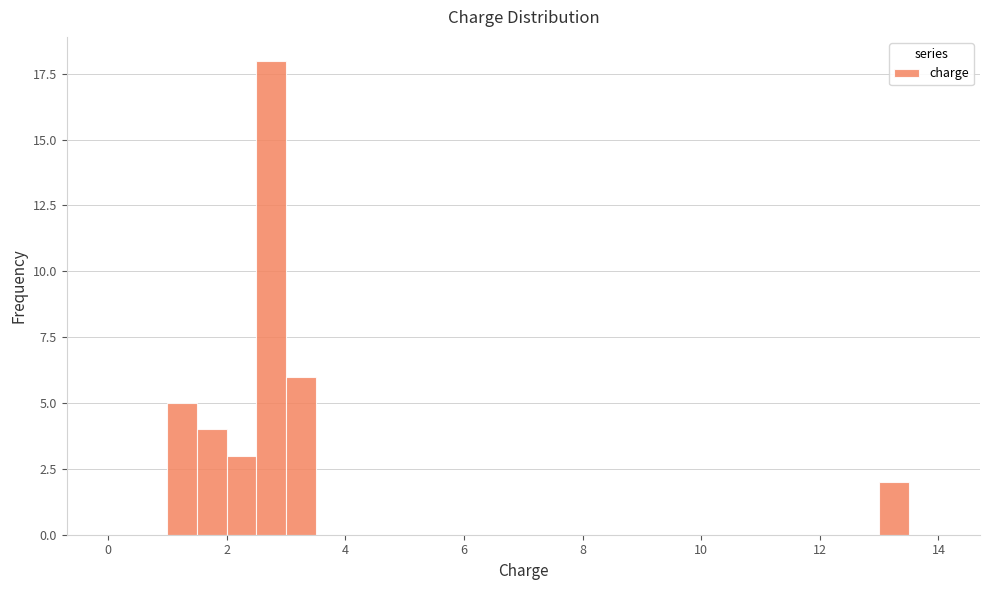

Around what value on the x-axis is the tallest bar? Give the approximate position of its centre, as read against the axis.

2.8